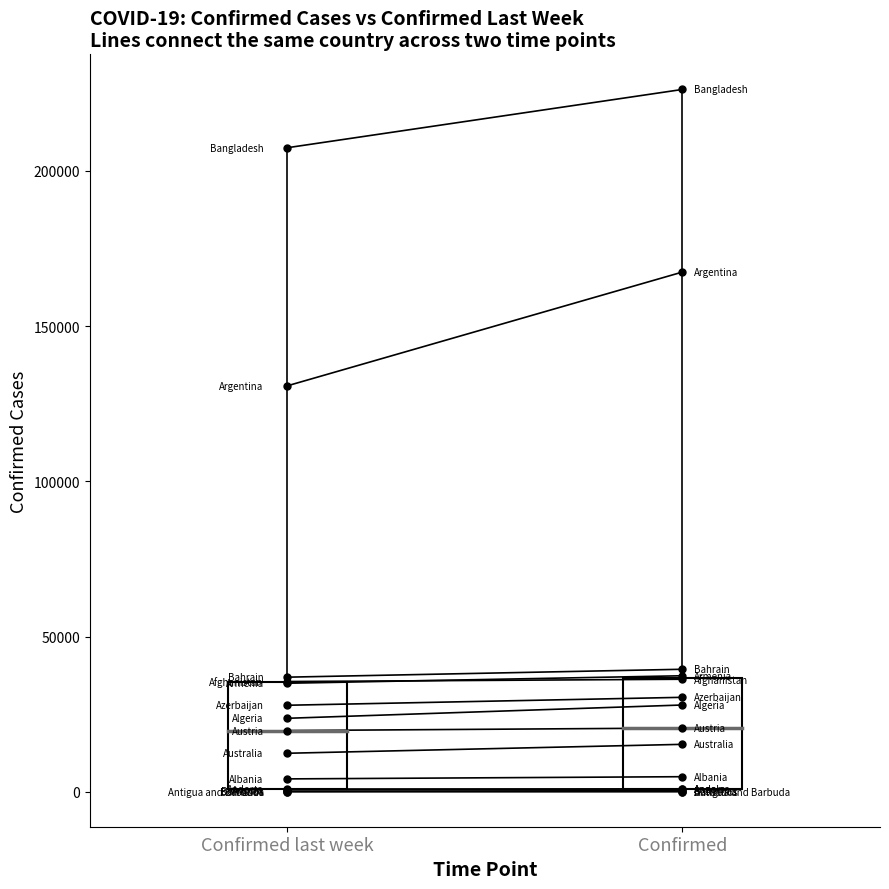

Which label corresponds to the largest value in the chart?

Confirmed